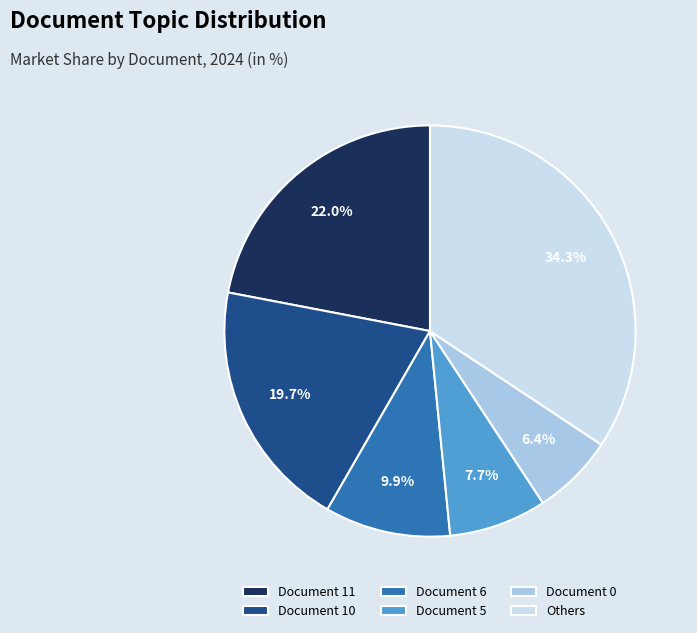

Is there any slice that represents more than half of the pie?

No